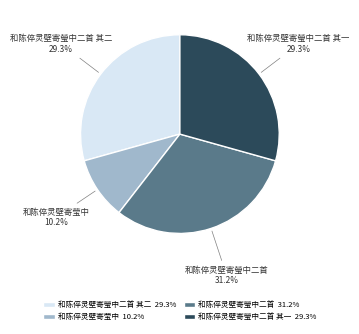

Is there a majority slice in this chart?

No